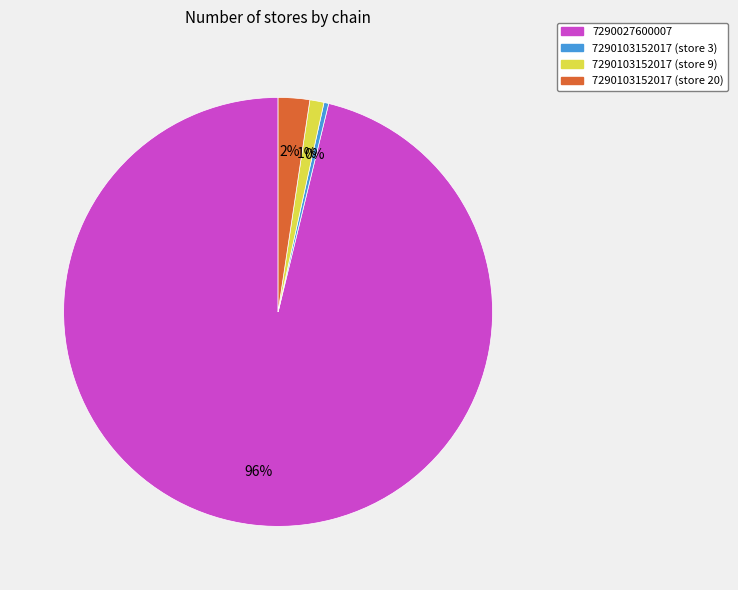

How many segments does this pie chart have?

4